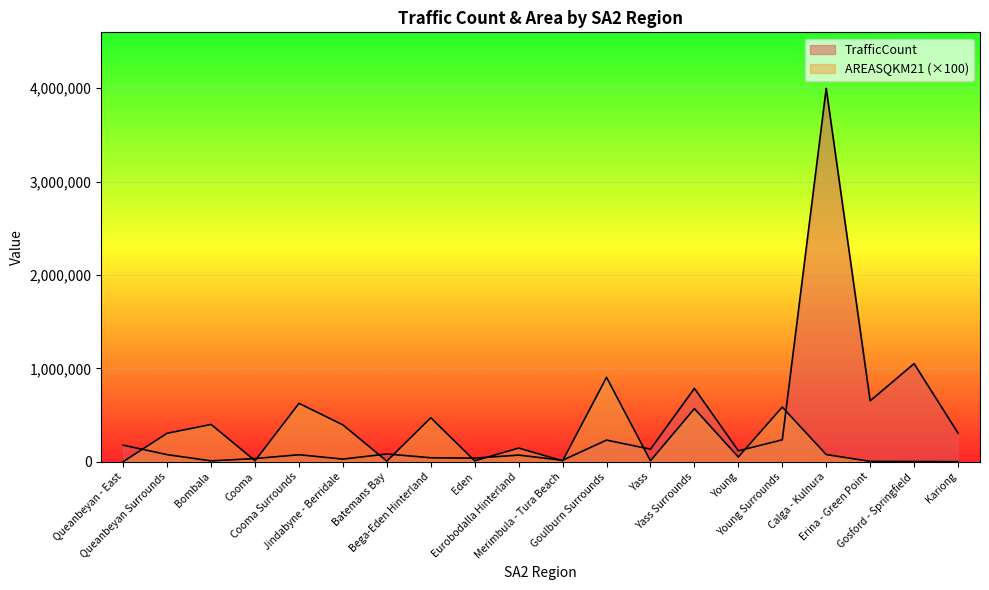

What is the value of the AREASQKM21 point at the 12th from the left?

903512.2